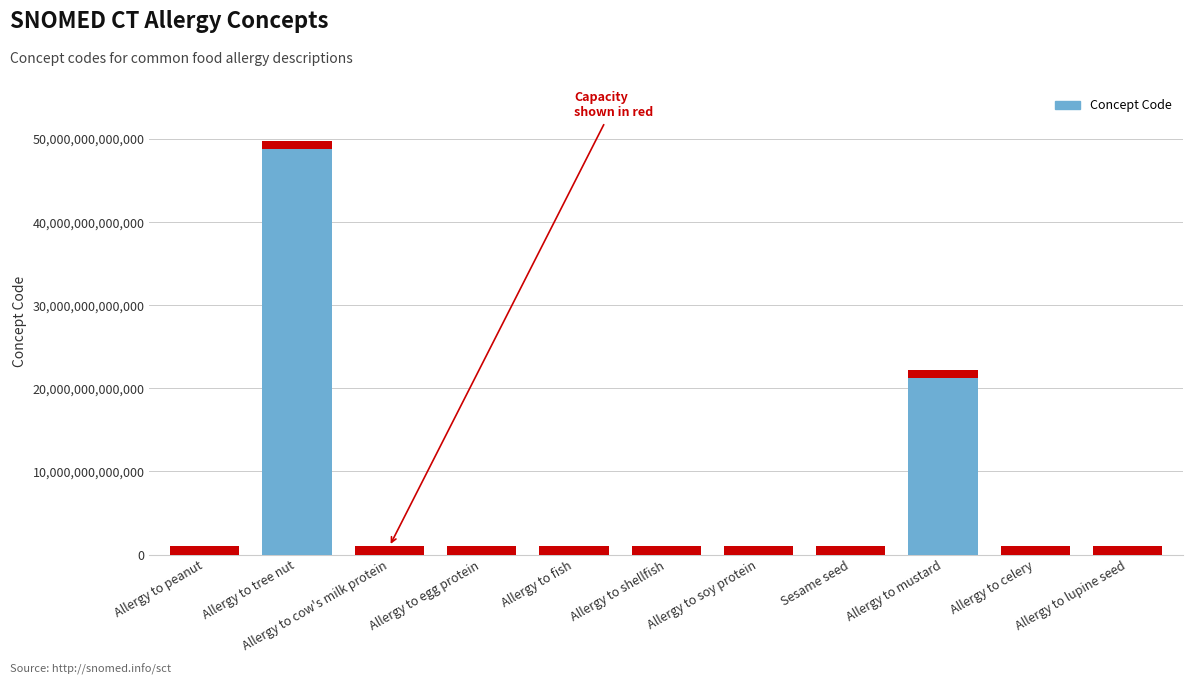

Which label corresponds to the largest value in the chart?

Allergy to tree nut